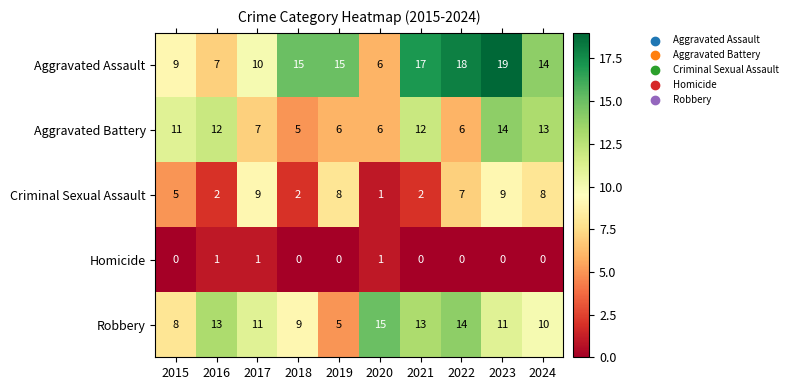

Rank the series by their maximum value, from highest to lowest.

Aggravated Assault, Robbery, Aggravated Battery, Criminal Sexual Assault, Homicide